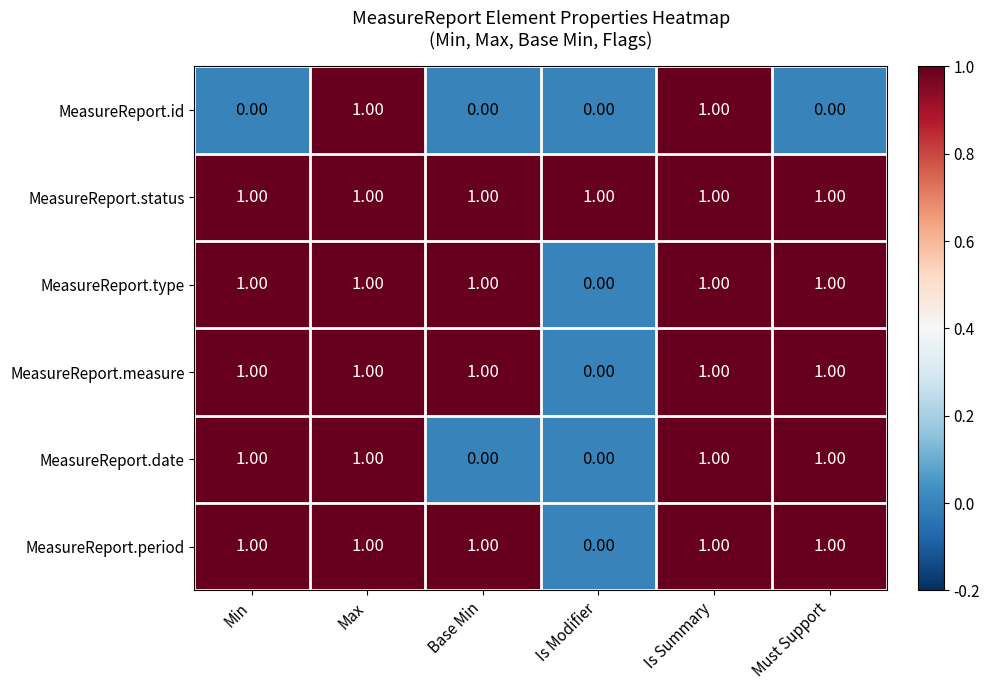

What is the sum of all MeasureReport.status values?

6